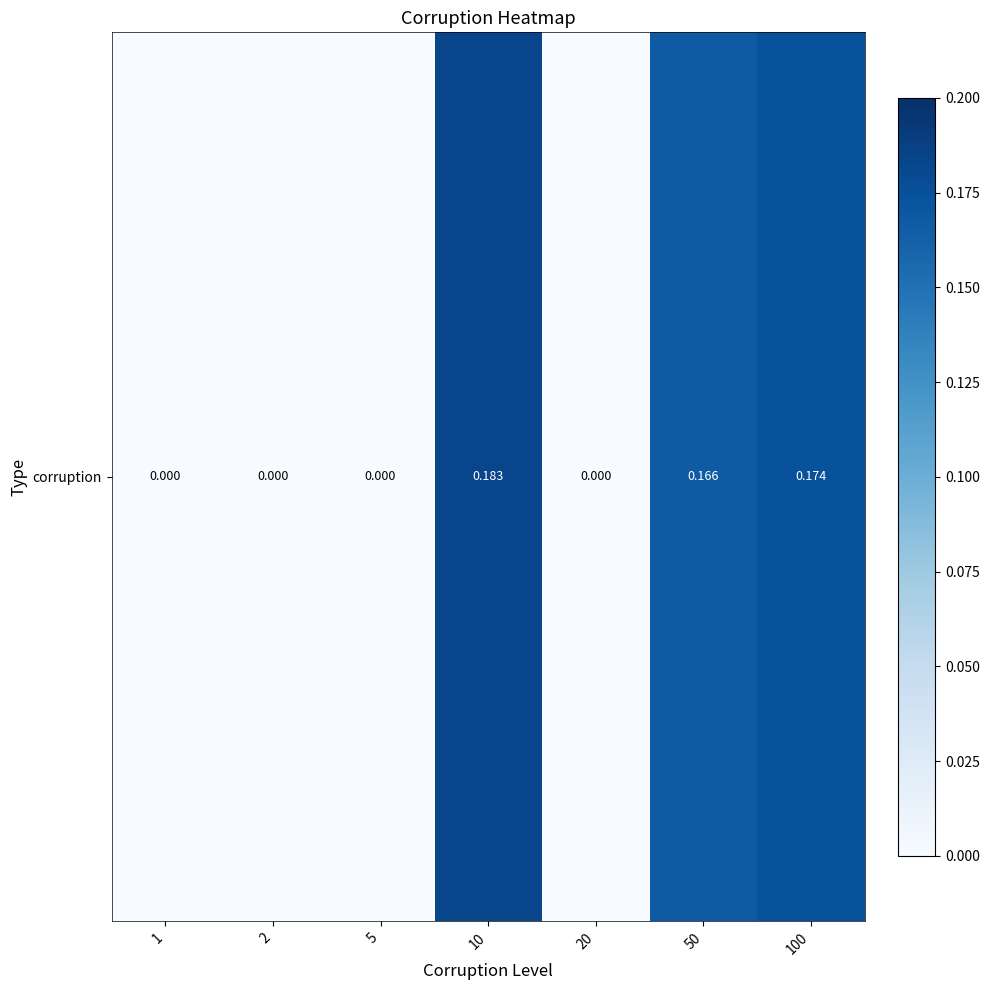

The value at 100 is 0.2. True or false?

False